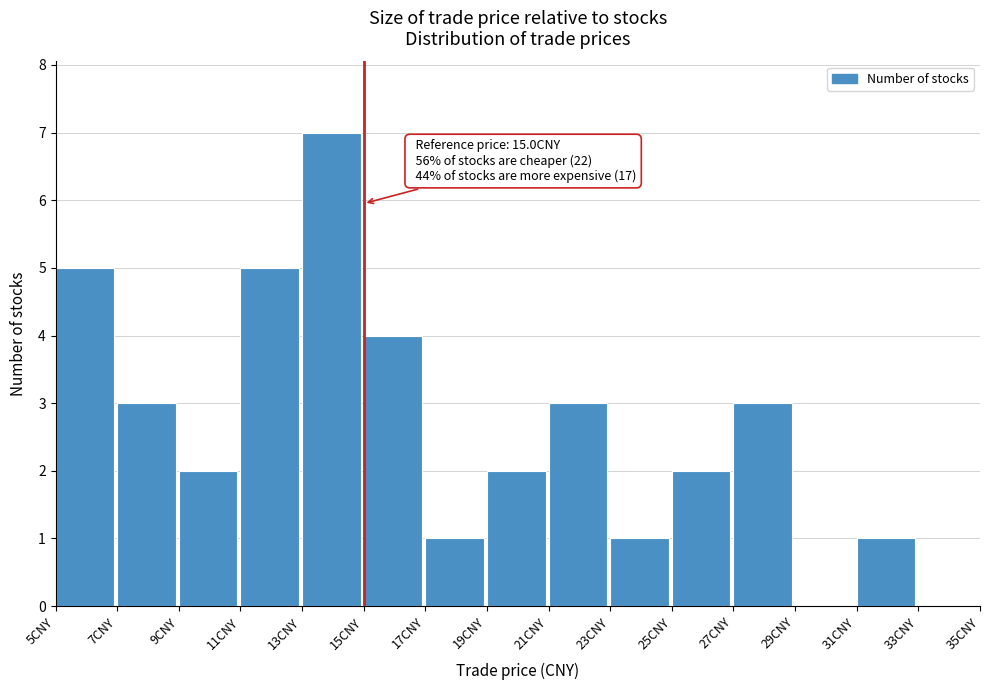

Which range on the x-axis has the tallest bar?

13 to 15